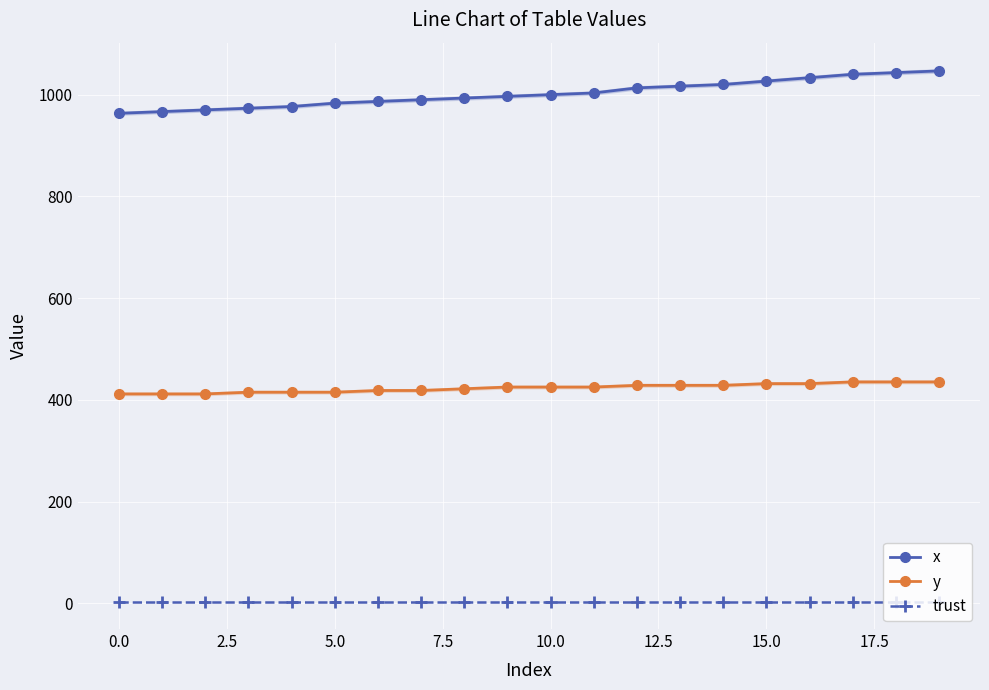

What is the lowest value of the y series?

411.8